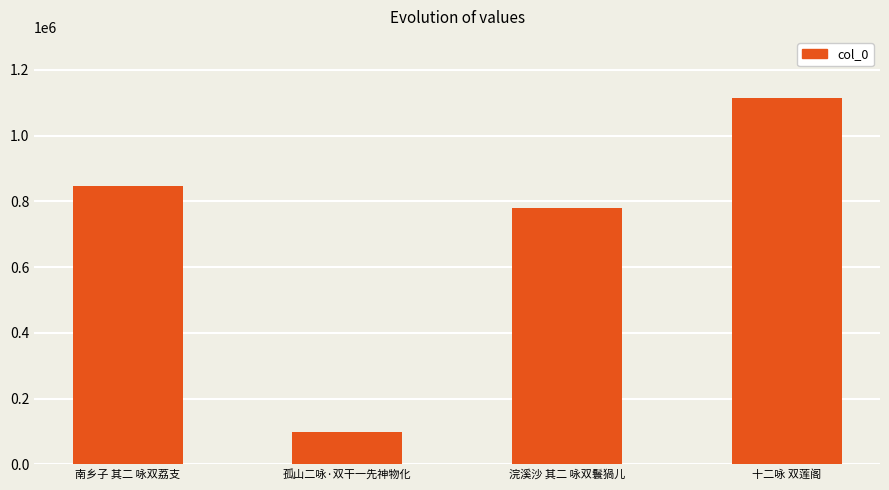

What position from the left is 十二咏 双莲阁?

4